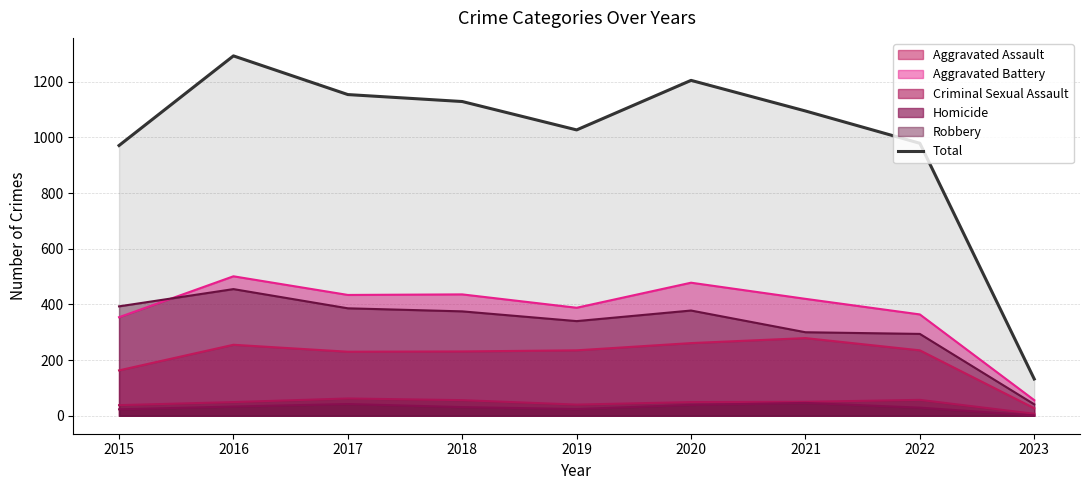

Reading right to left, what are all the values shown in this chart?

132	979	1095	1205	1027	1129	1154	1293	971